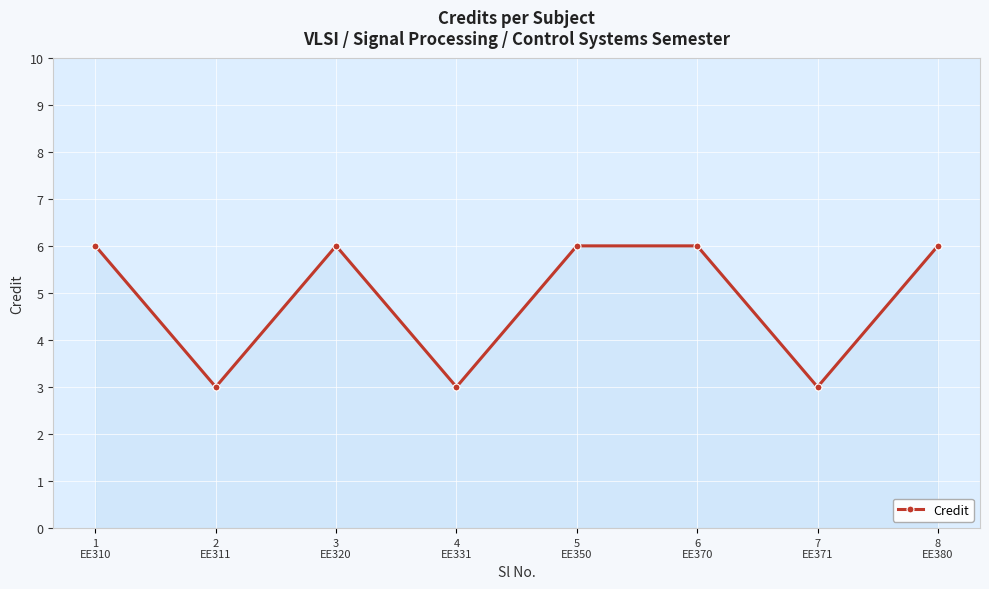

How many lines are shown in the chart?

1